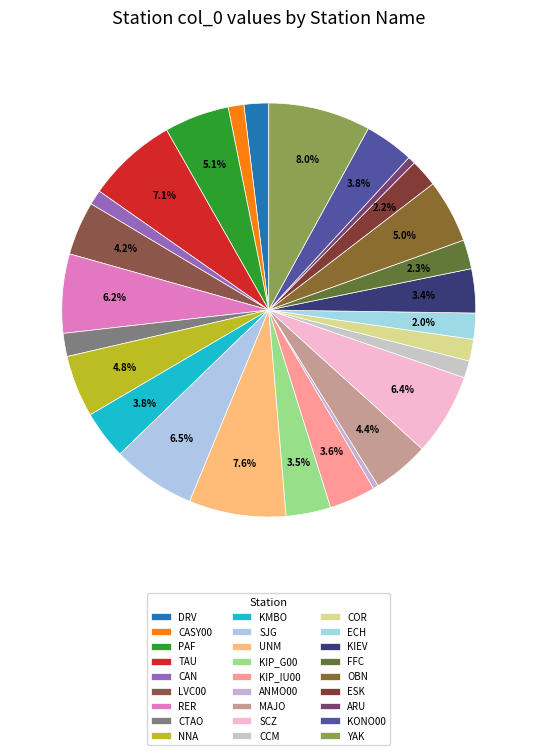

How many segments does this pie chart have?

27